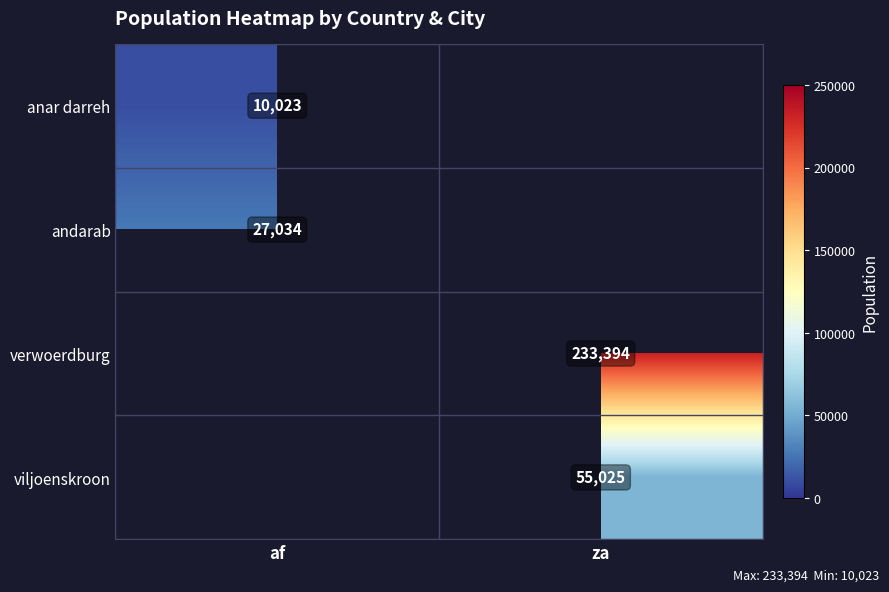

The value of anar darreh at af is 10023. True or false?

True